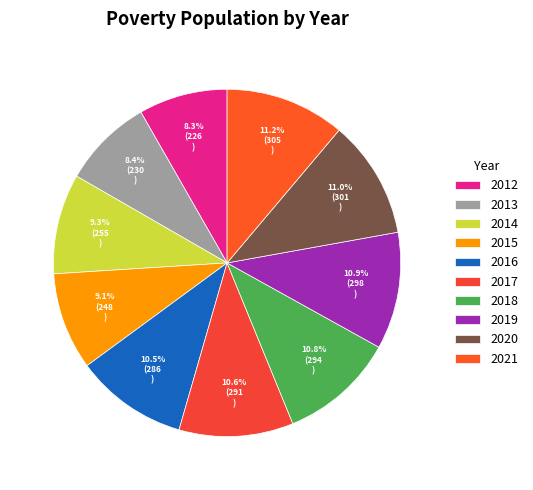

Rank the categories by value from lowest to highest.

2012, 2013, 2015, 2014, 2016, 2017, 2018, 2019, 2020, 2021